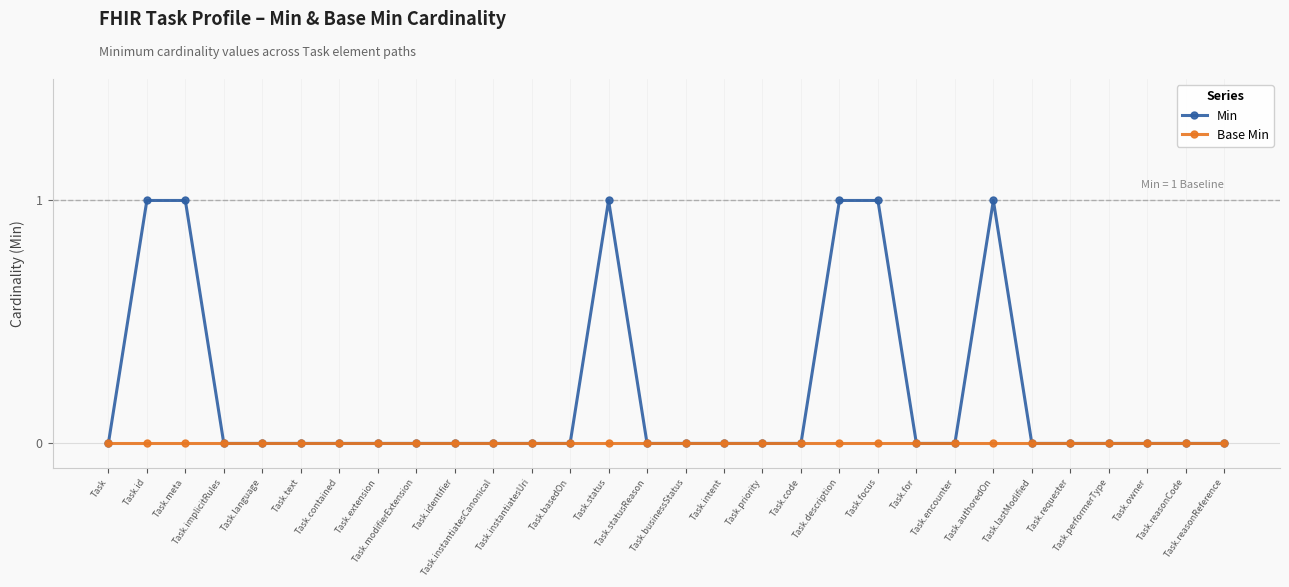

Which series has the widest spread of values?

Min